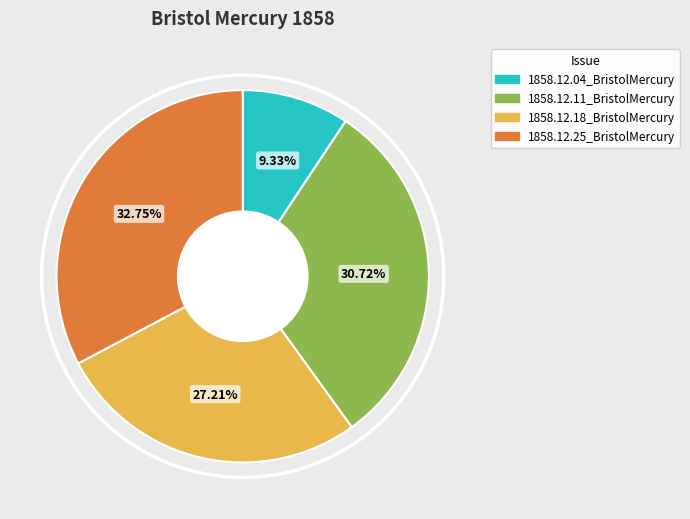

What percentage is NOT represented by 1858.12.04_BristolMercury?

90.7%